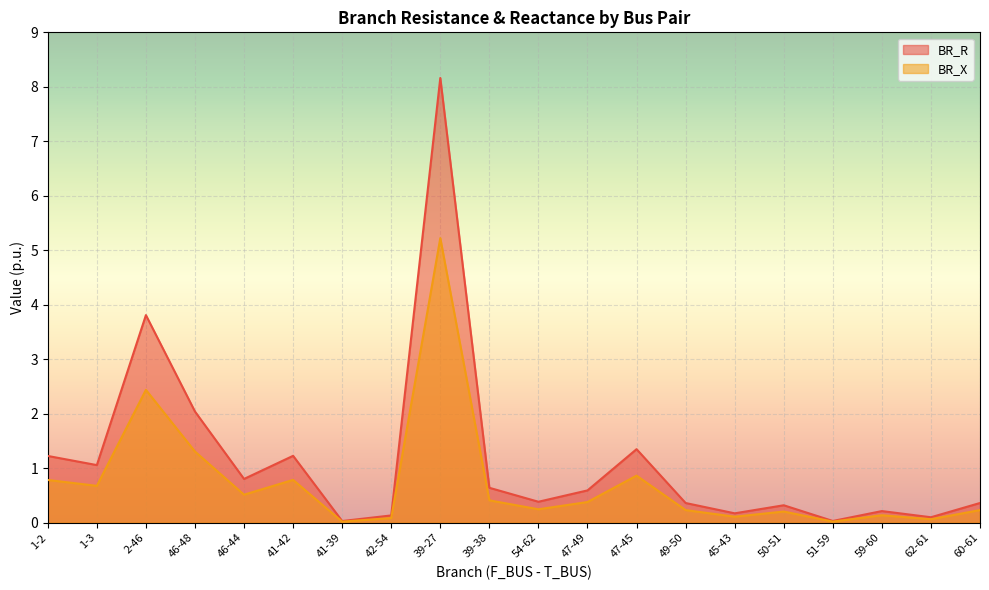

The value of BR_R at 39-38 is 0.9. True or false?

False